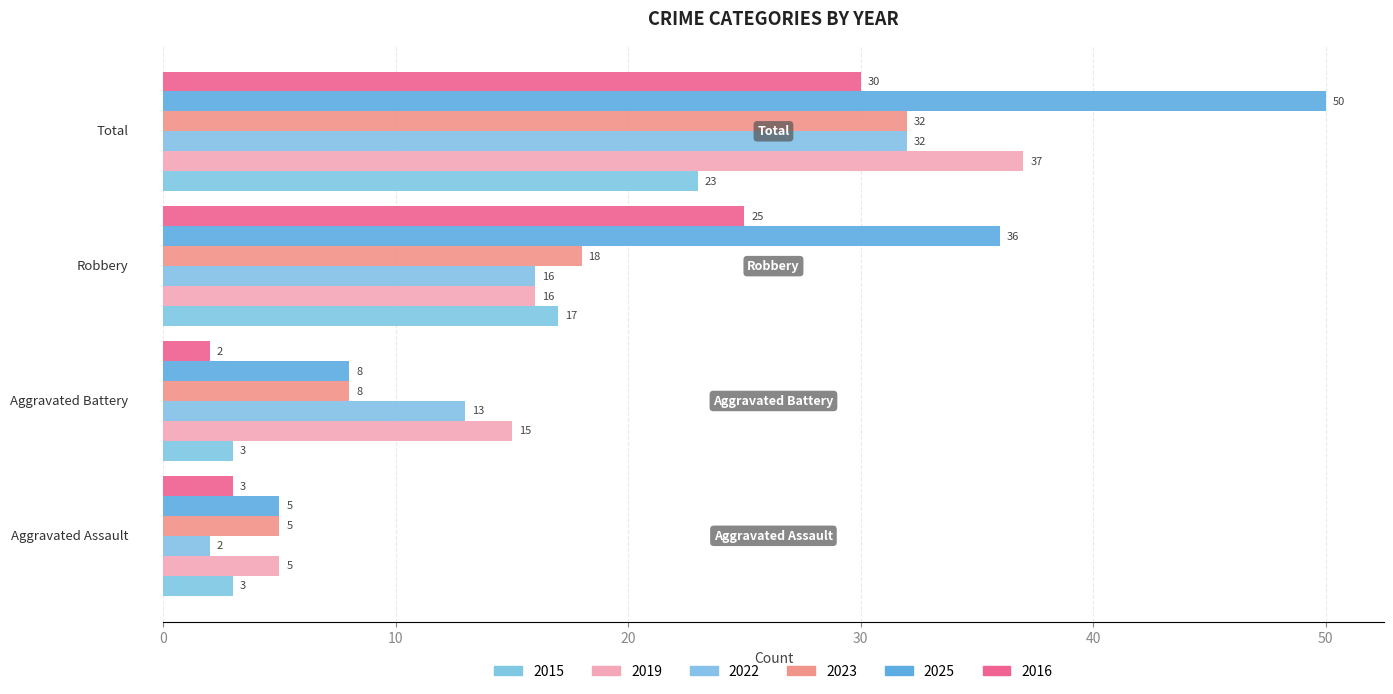

How many categories are shown in the chart?

4